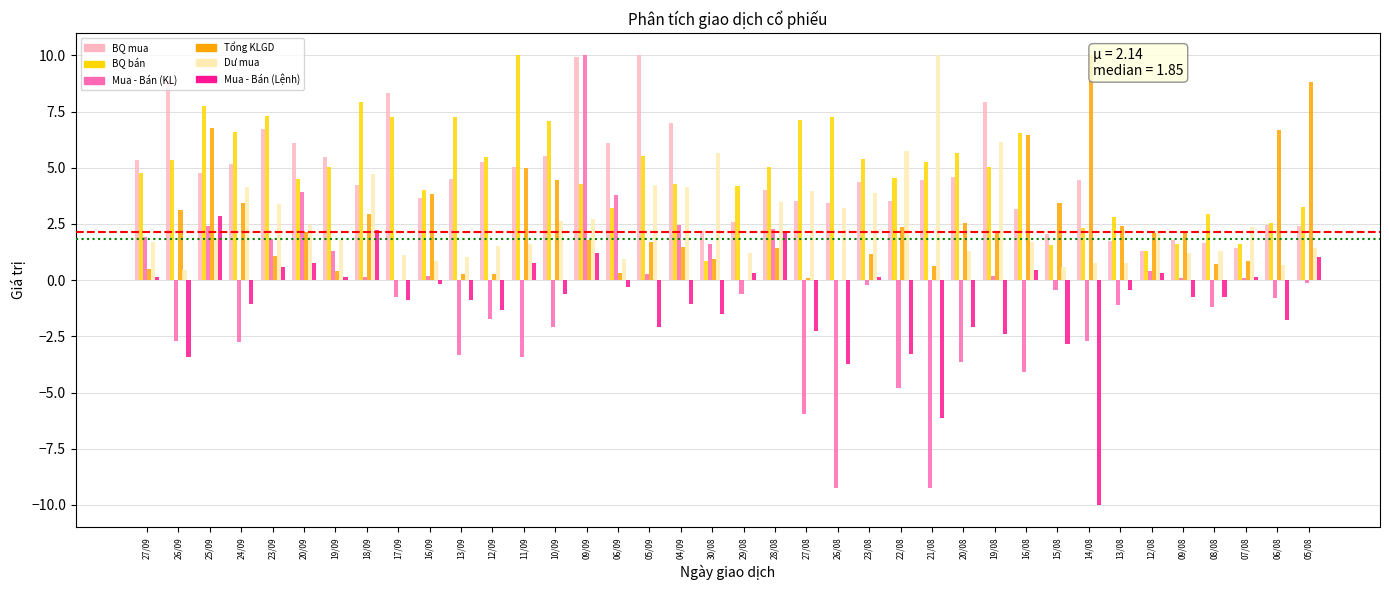

Is it true that BQ mua equals 3.2 at 16/08?

True